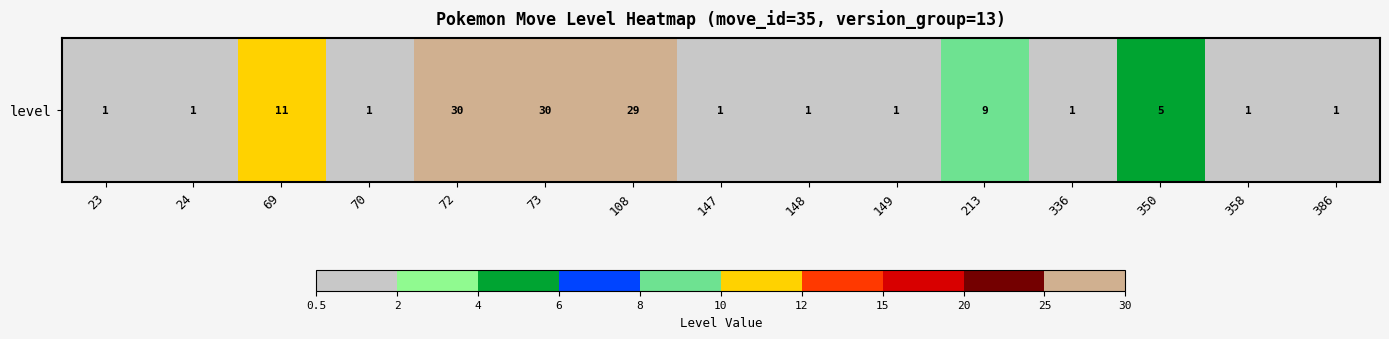

Read the value at 23.

1